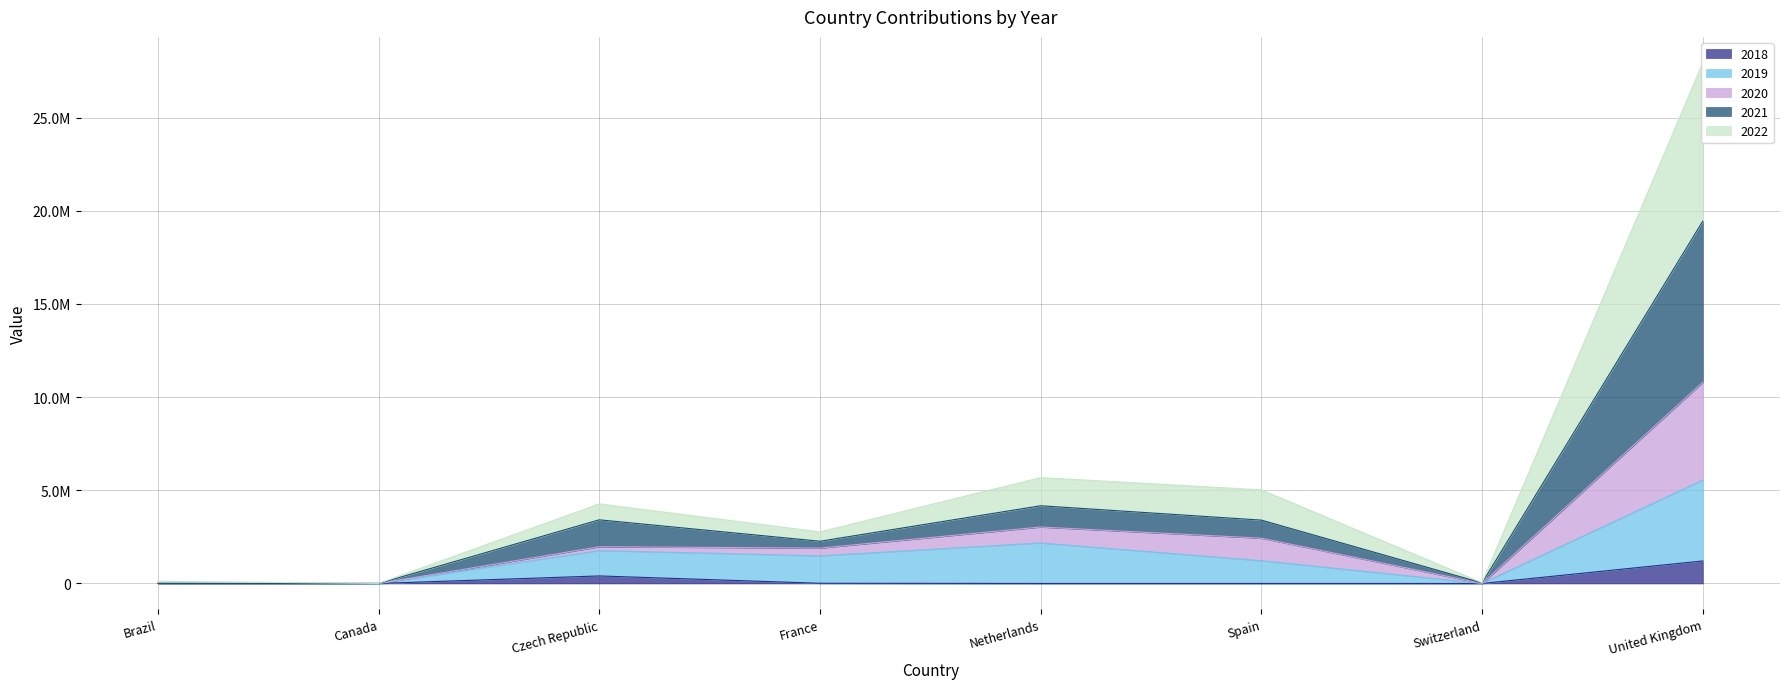

True or false: 2020 and 2019 intersect in this chart.

False